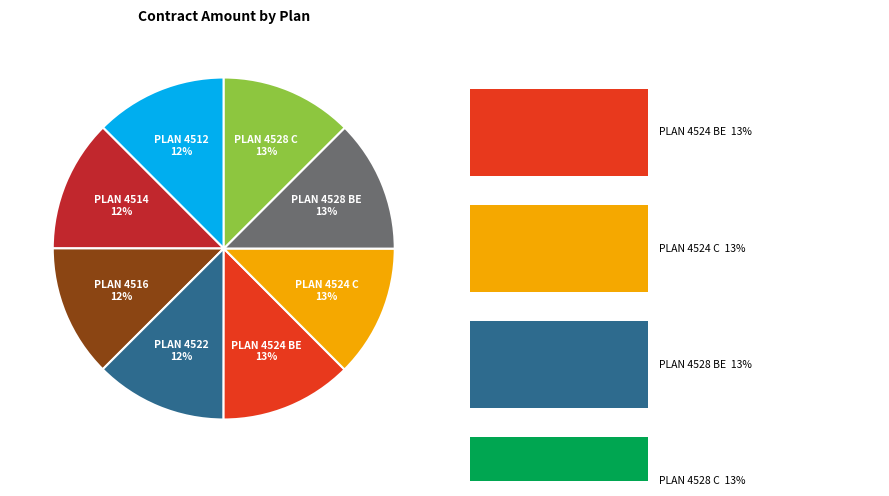

Between PLAN 4524 BE and PLAN 4522, which is larger?

PLAN 4524 BE